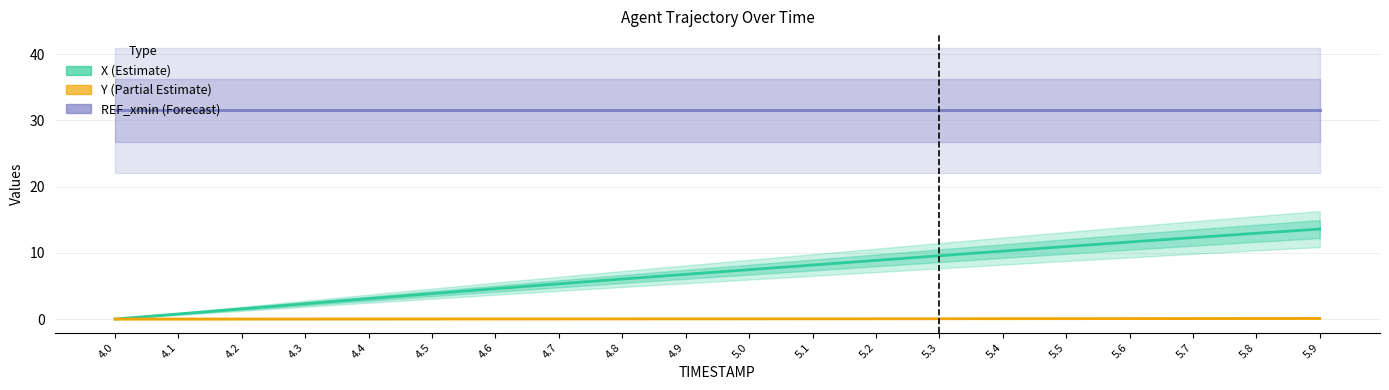

Reading left to right, list all the values displayed in this chart.

X (Estimate): 0.0	0.8	1.5	2.3	3.1	3.8	4.6	5.3	6.0	6.8	7.5	8.2	8.9	9.6	10.3	10.9	11.6	12.3	12.9	13.6
Y (Partial Estimate): 0.0	0.0	0.0	0.0	0.0	0.0	0.0	0.0	0.0	0.0	0.0	0.0	0.0	0.0	0.0	0.1	0.1	0.1	0.1	0.1
REF_xmin (Forecast): 31.5	31.5	31.5	31.5	31.5	31.5	31.5	31.5	31.5	31.5	31.5	31.5	31.5	31.5	31.5	31.5	31.5	31.5	31.5	31.5